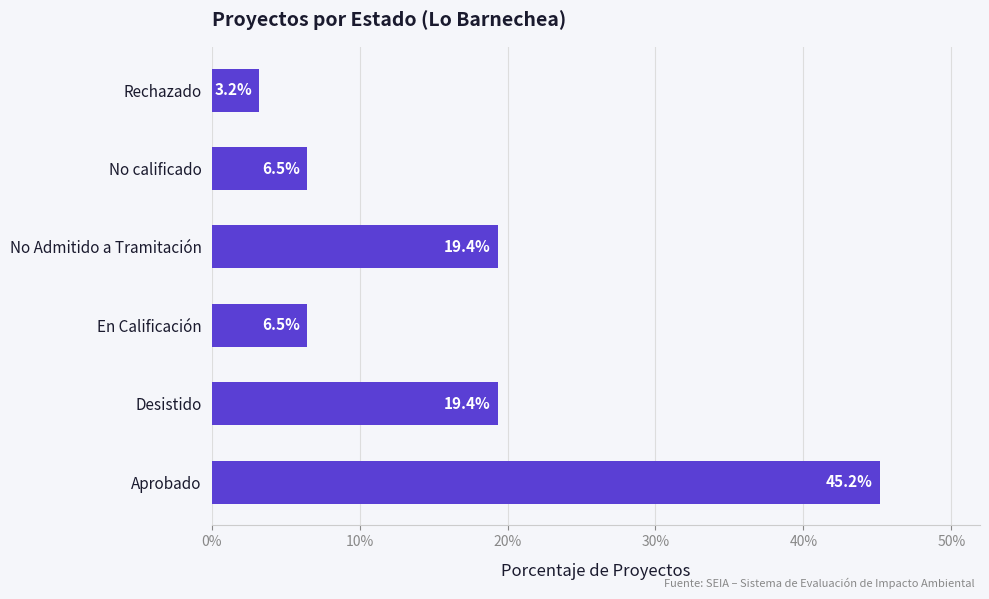

Does the chart contain any negative values?

No